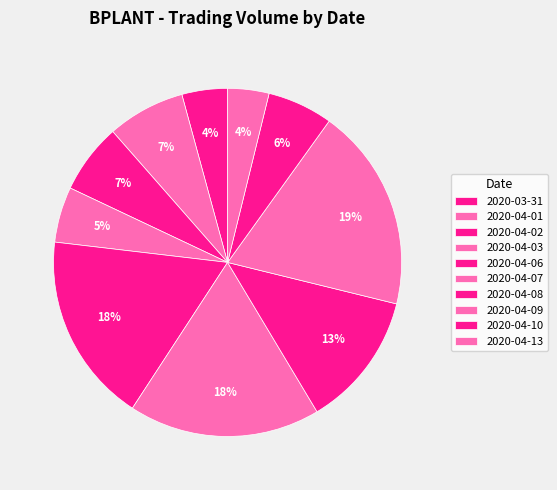

Count the number of slices in the pie.

10